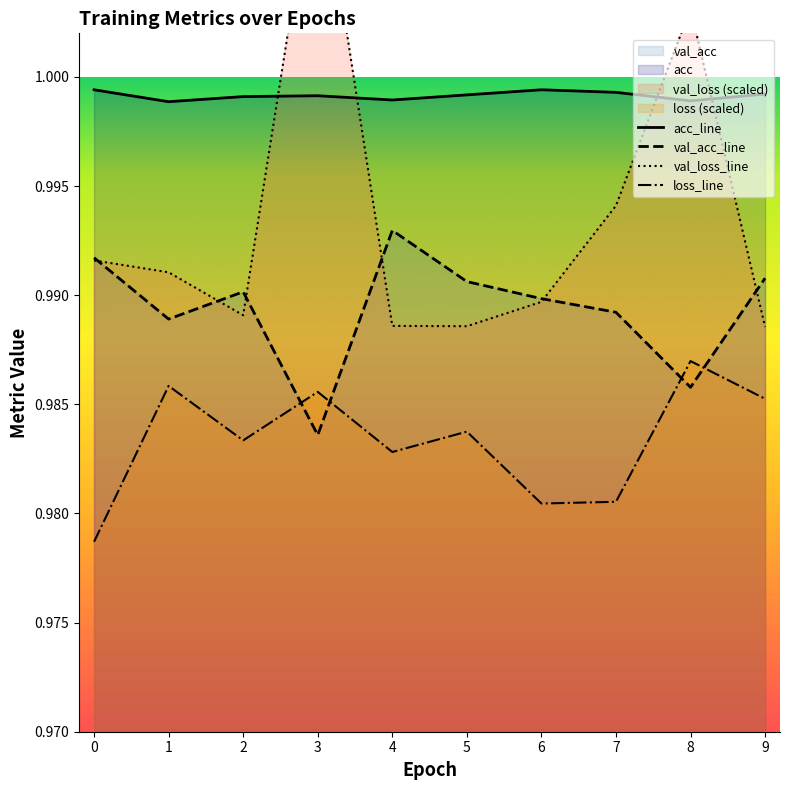

Does the chart display data point markers on the line(s)?

No